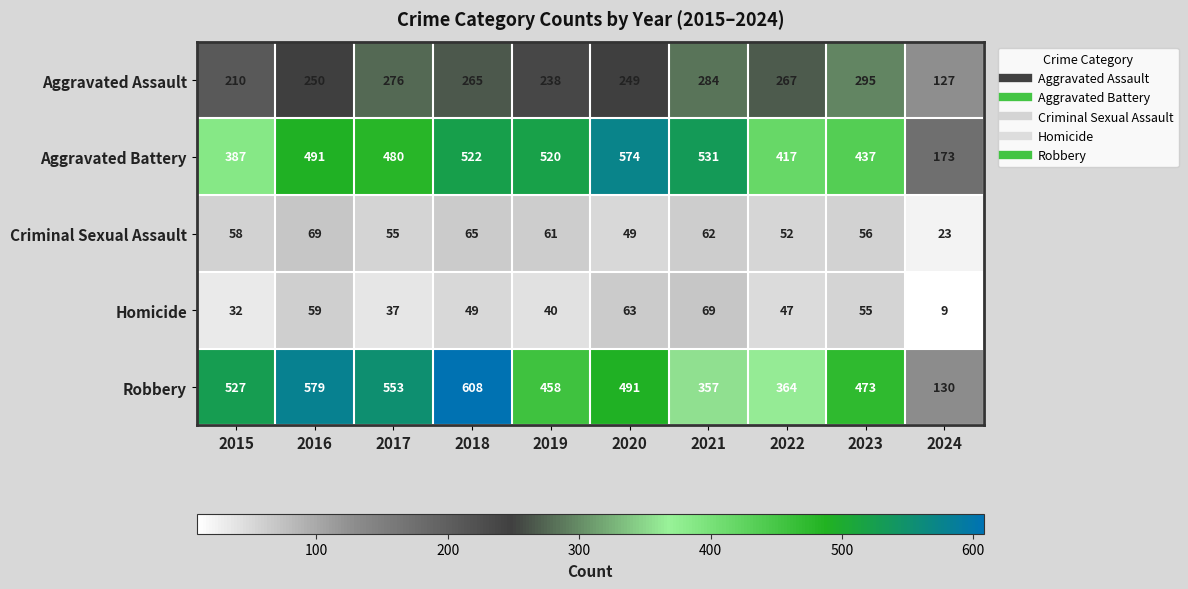

At which label is Criminal Sexual Assault closest to 46?

2020